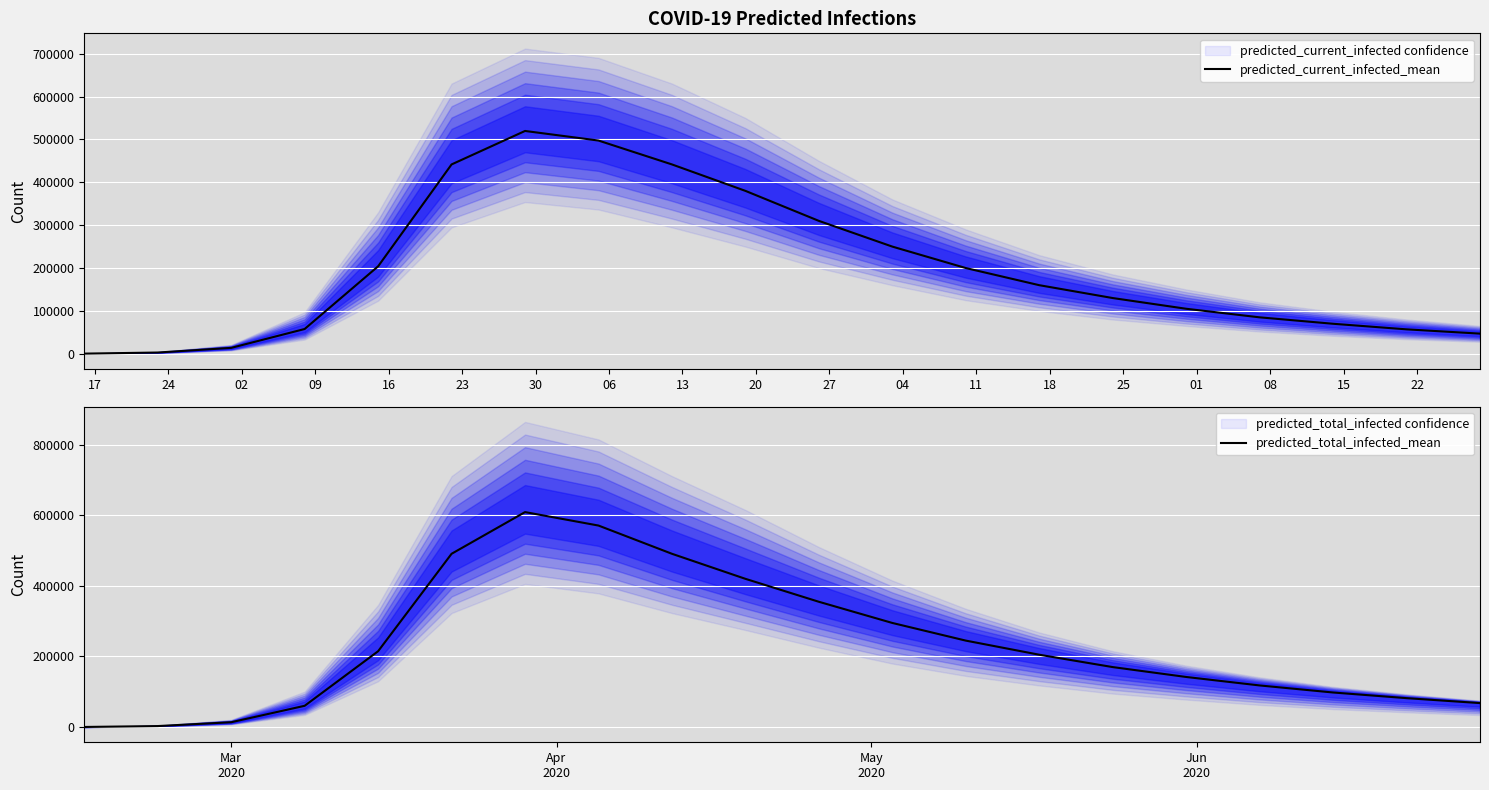

Rank the series by their maximum value, from lowest to highest.

predicted_current_infected_mean, predicted_total_infected_mean